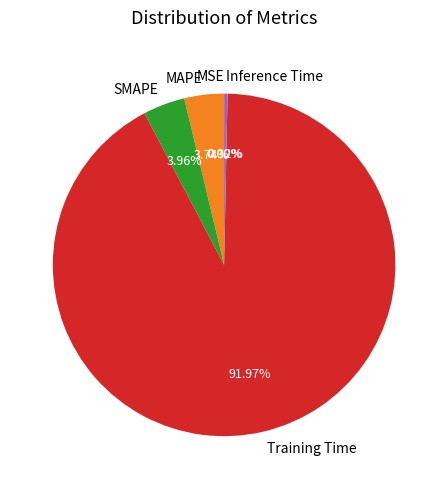

What is the largest slice in the pie chart?

Training Time